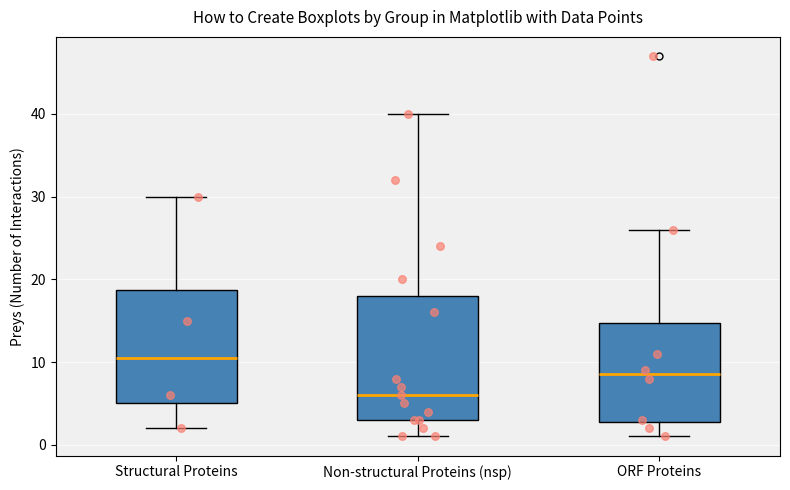

Which box has the highest median line?

Structural Proteins